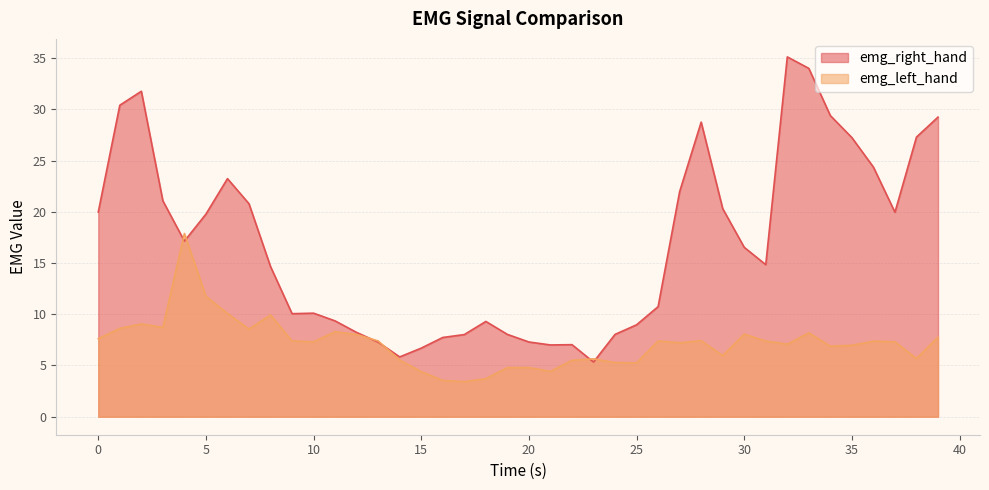

The emg_left_hand series shows 11.2 at 7.0. True or false?

False